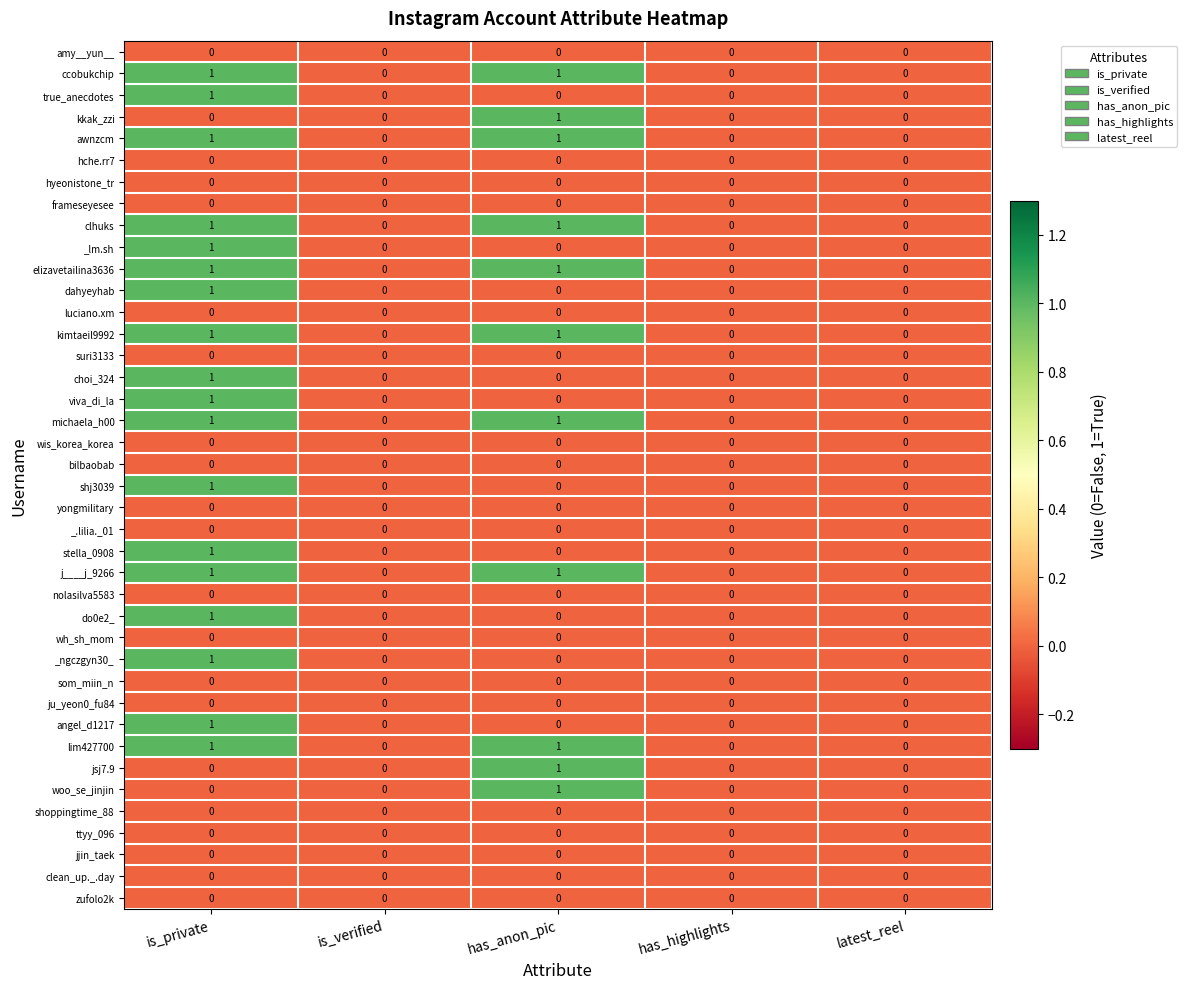

Is the value of woo_se_jinjin at has_anon_pic greater than the value of ttyy_096 at has_anon_pic?

Yes